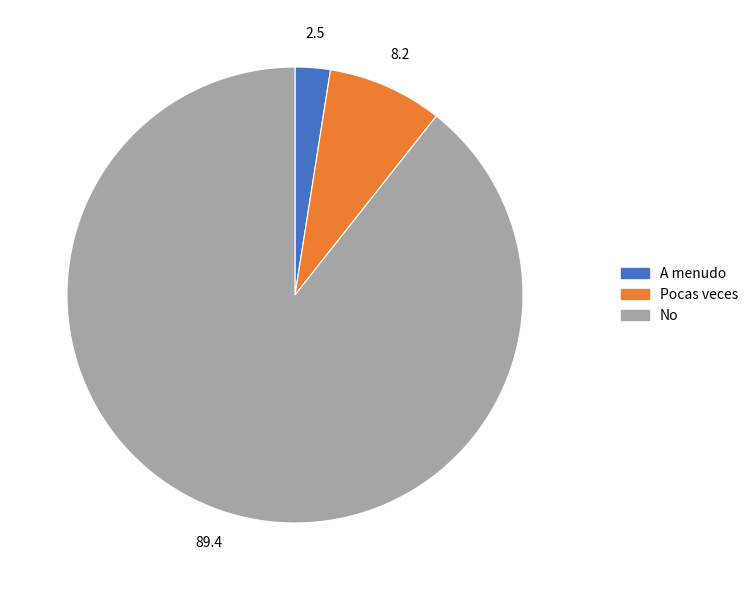

Combined, do Pocas veces and No account for over 50%?

Yes